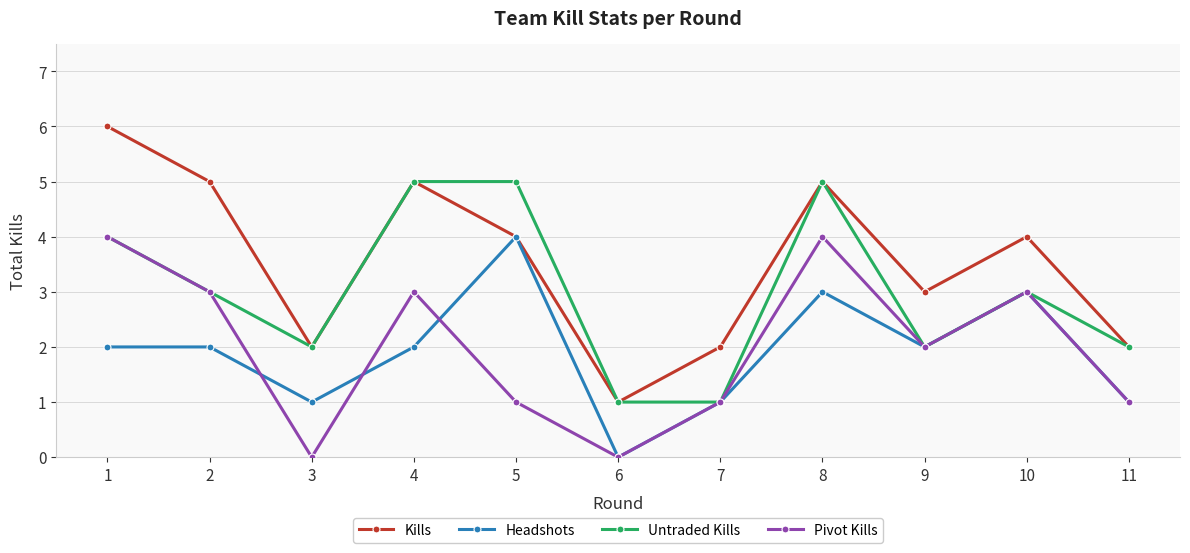

At which category does Pivot Kills reach its first local valley?

3